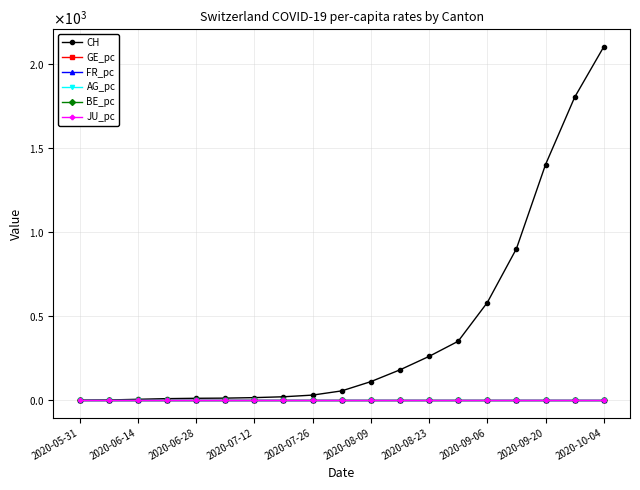

True or false: FR_pc and GE_pc cross at least once.

False